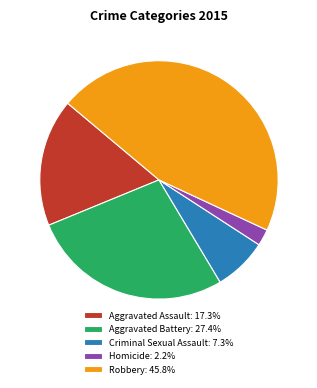

Is Homicide the majority of the pie?

No